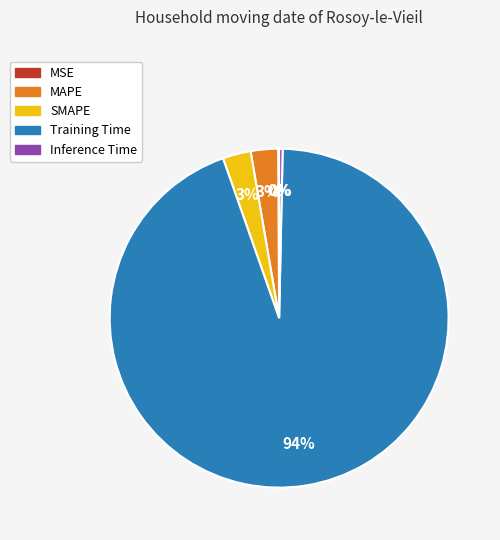

The Inference Time slice represents 13% of the pie. True or false?

False